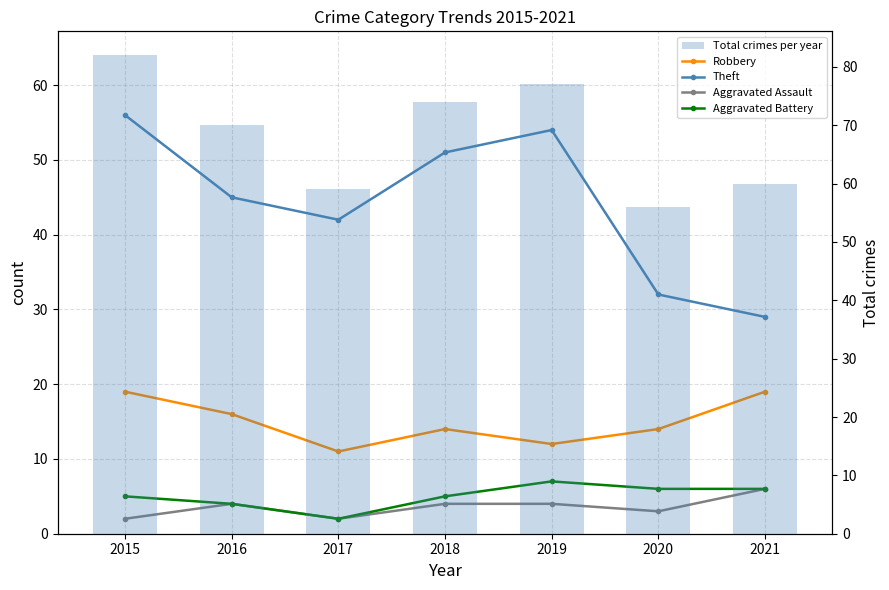

Reading left to right, what are all the values shown in this chart?

Robbery: 2015=19	2016=16	2017=11	2018=14	2019=12	2020=14	2021=19
Theft: 2015=56	2016=45	2017=42	2018=51	2019=54	2020=32	2021=29
Aggravated Assault: 2015=2	2016=4	2017=2	2018=4	2019=4	2020=3	2021=6
Aggravated Battery: 2015=5	2016=4	2017=2	2018=5	2019=7	2020=6	2021=6
Total crimes per year: 2015=82	2016=70	2017=59	2018=74	2019=77	2020=56	2021=60